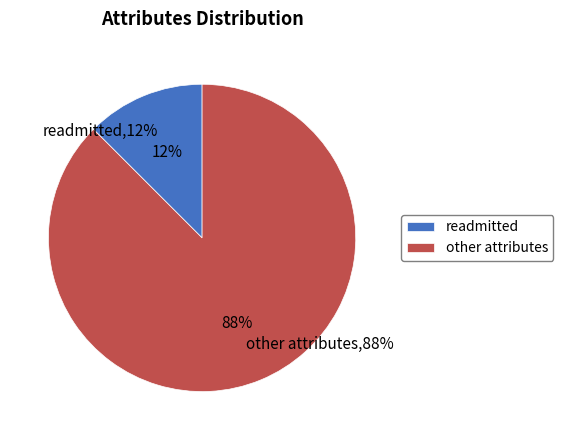

How many slices are in this pie chart?

2